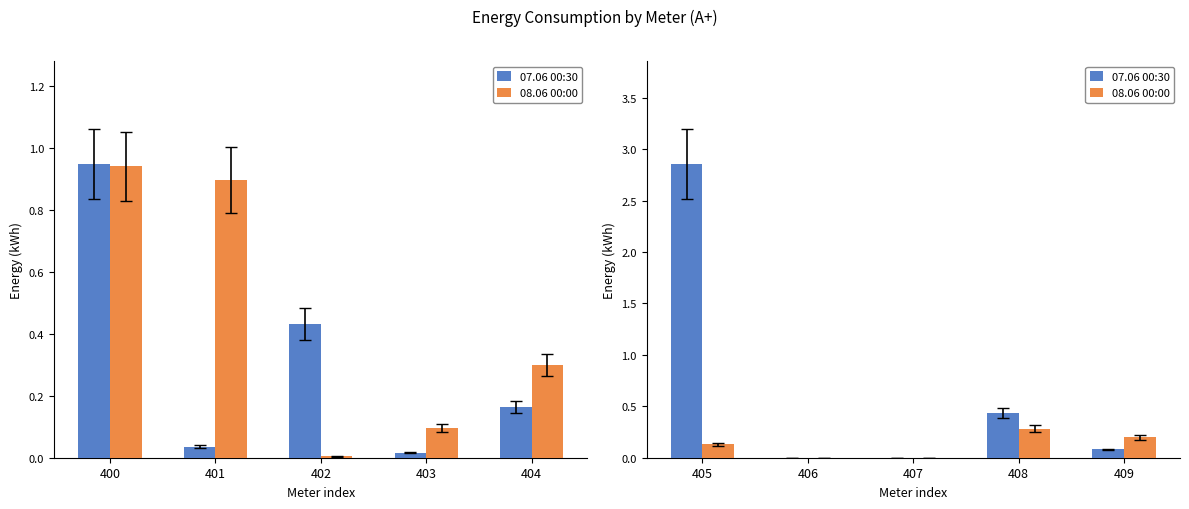

At how many categories does at least one series exceed 1?

1